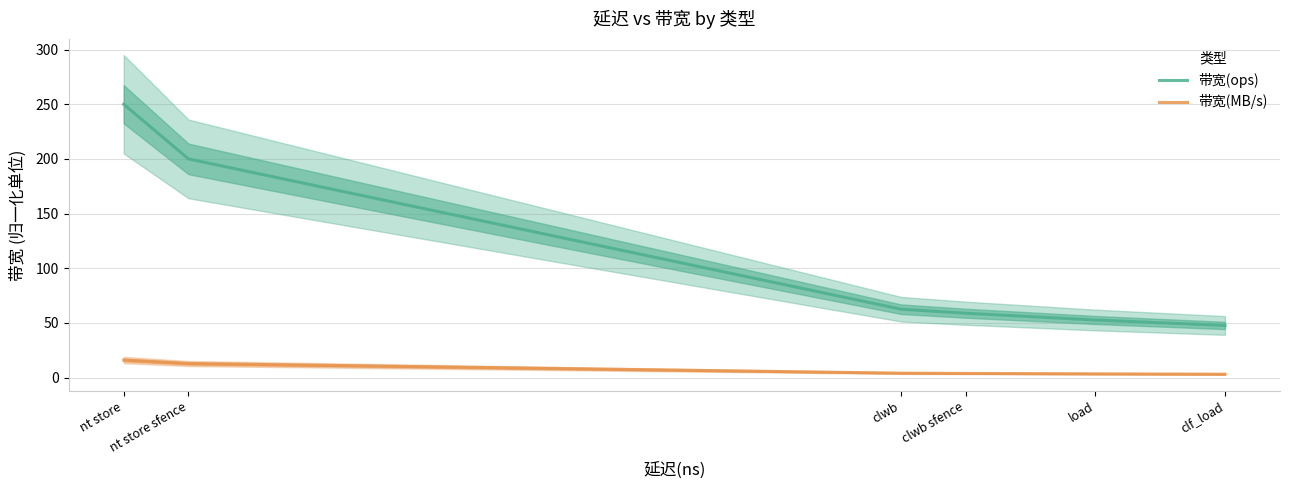

What is the spread (max minus min) of values at clwb?

58.5